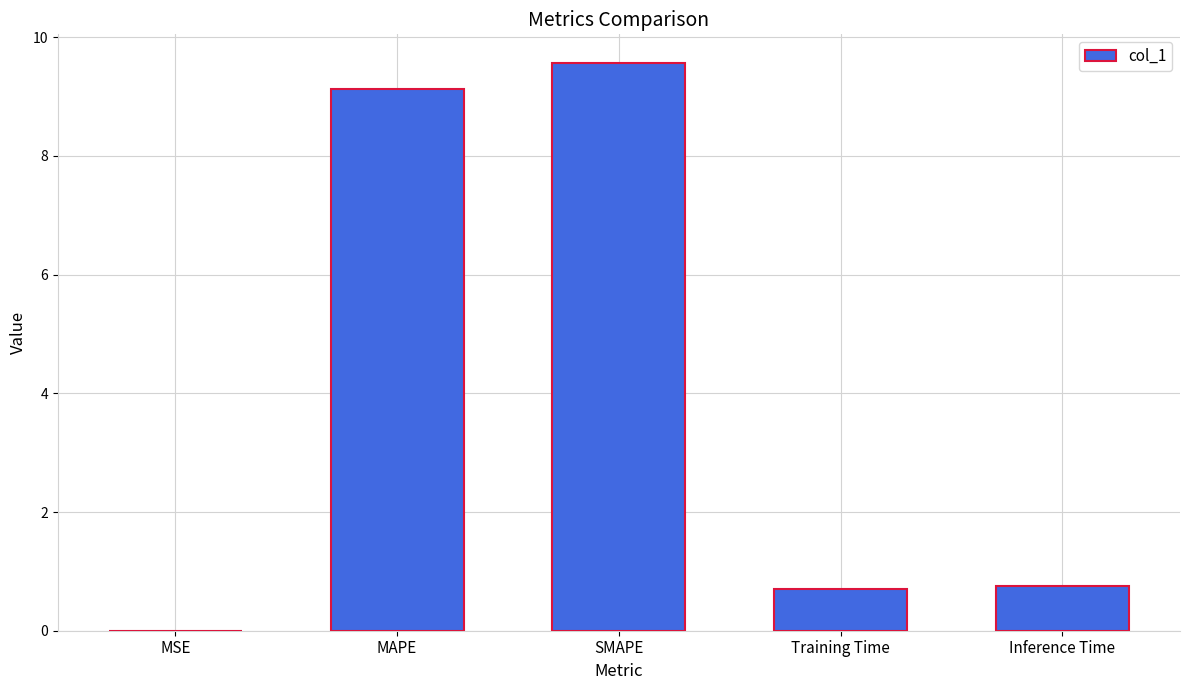

True or false: the data shows 9.1 at MAPE.

True